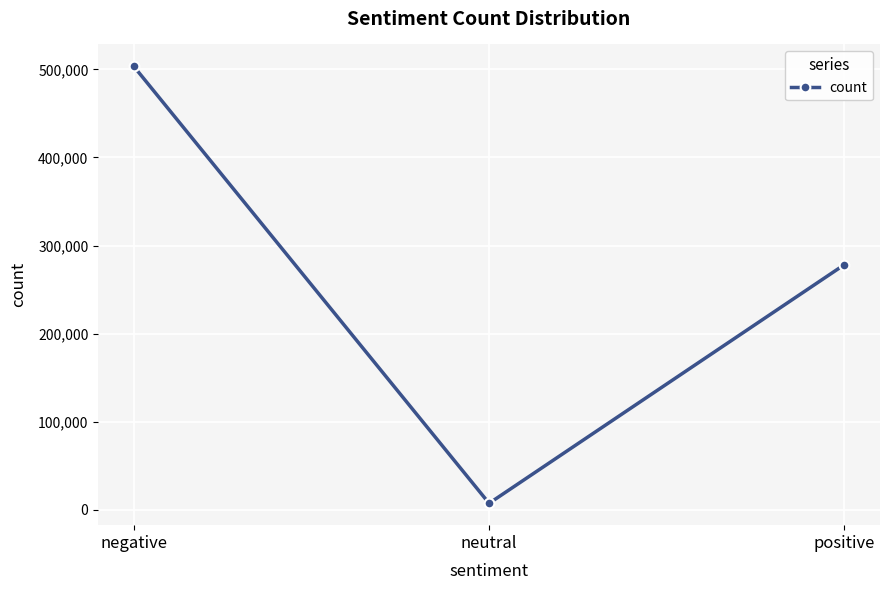

What is the difference between the values at negative and neutral?

496021